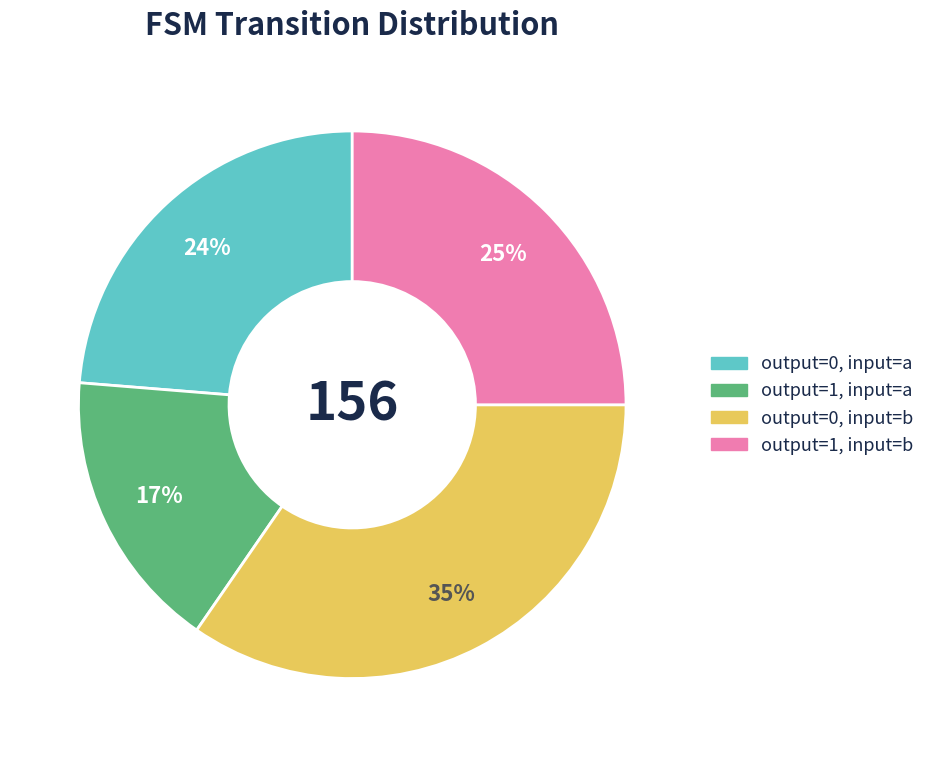

The output=1, input=b slice represents 25% of the pie. True or false?

True